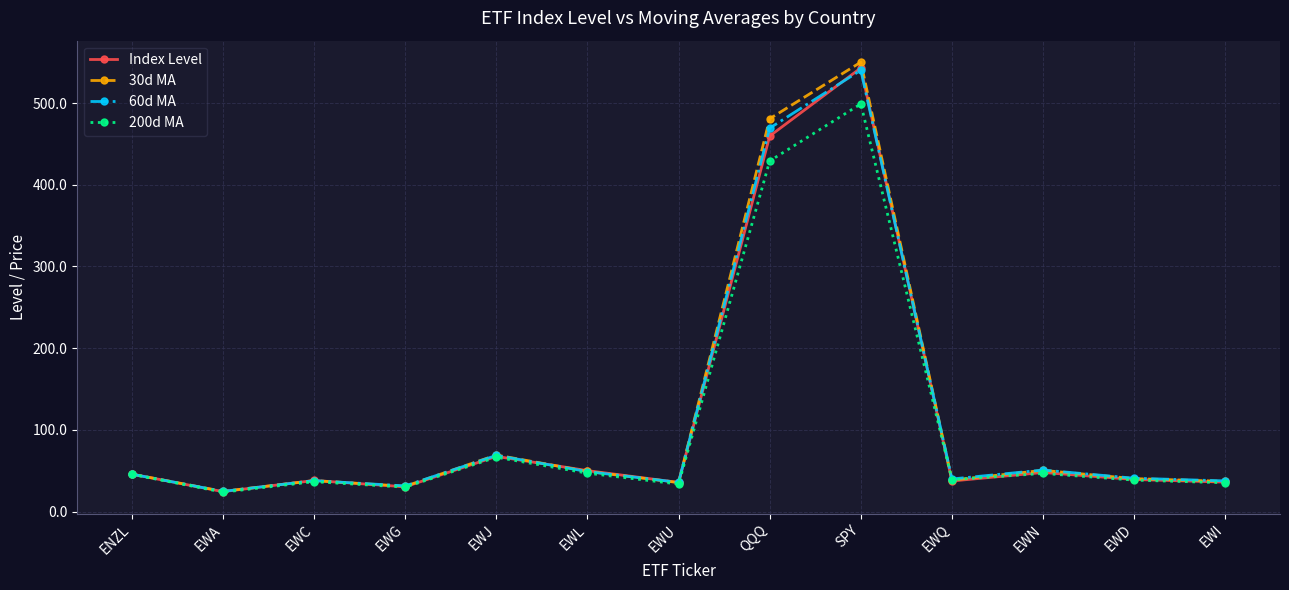

Is it true that 200d MA equals 23.7 at EWA?

True